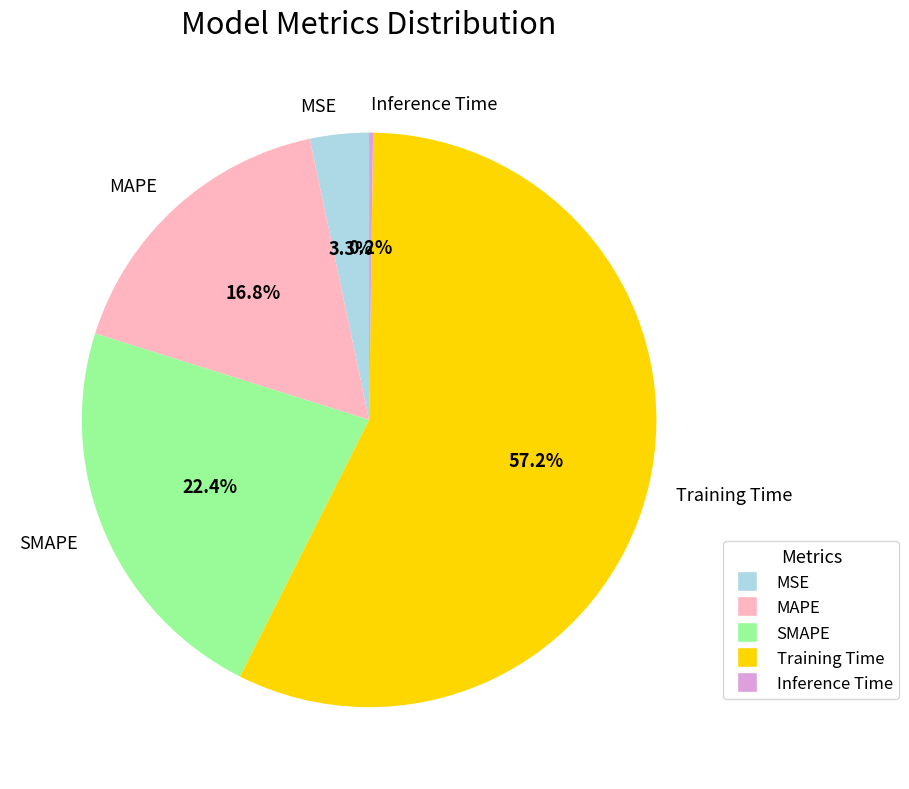

Which slice is the largest?

Training Time